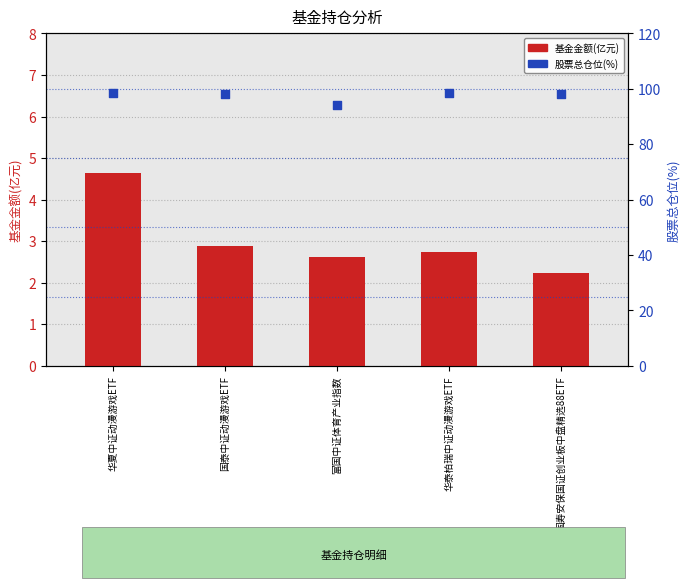

Which series reaches the minimum Y coordinate?

基金金额(亿元)